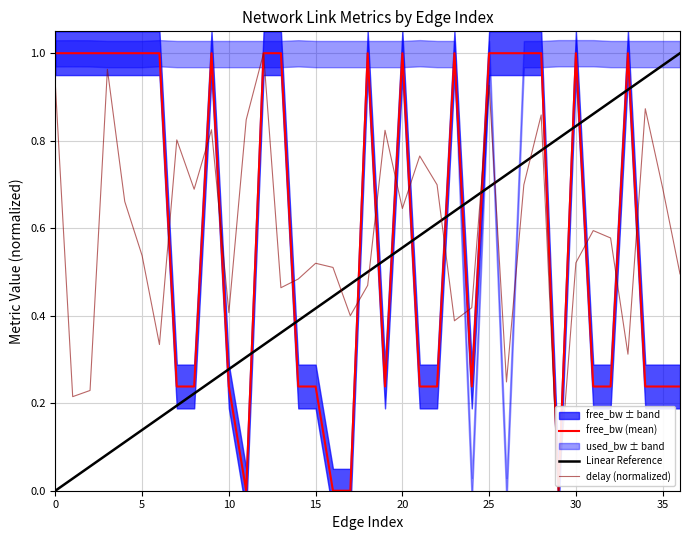

How many times do free_bw and delay cross each other?

15